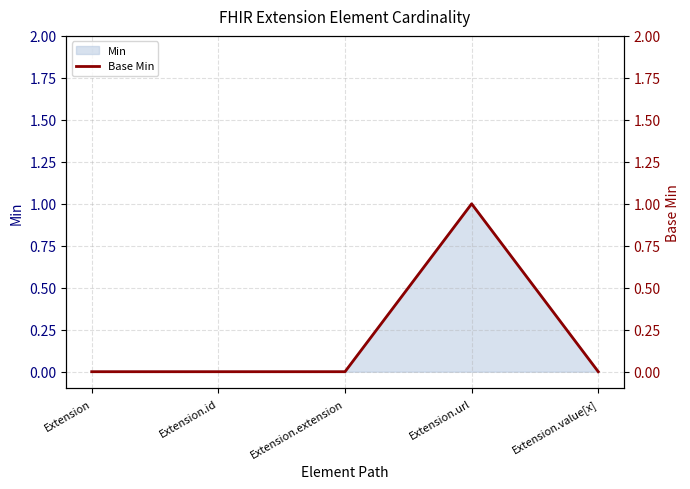

What is the sum of the values at Extension.url and Extension.value[x]?

1